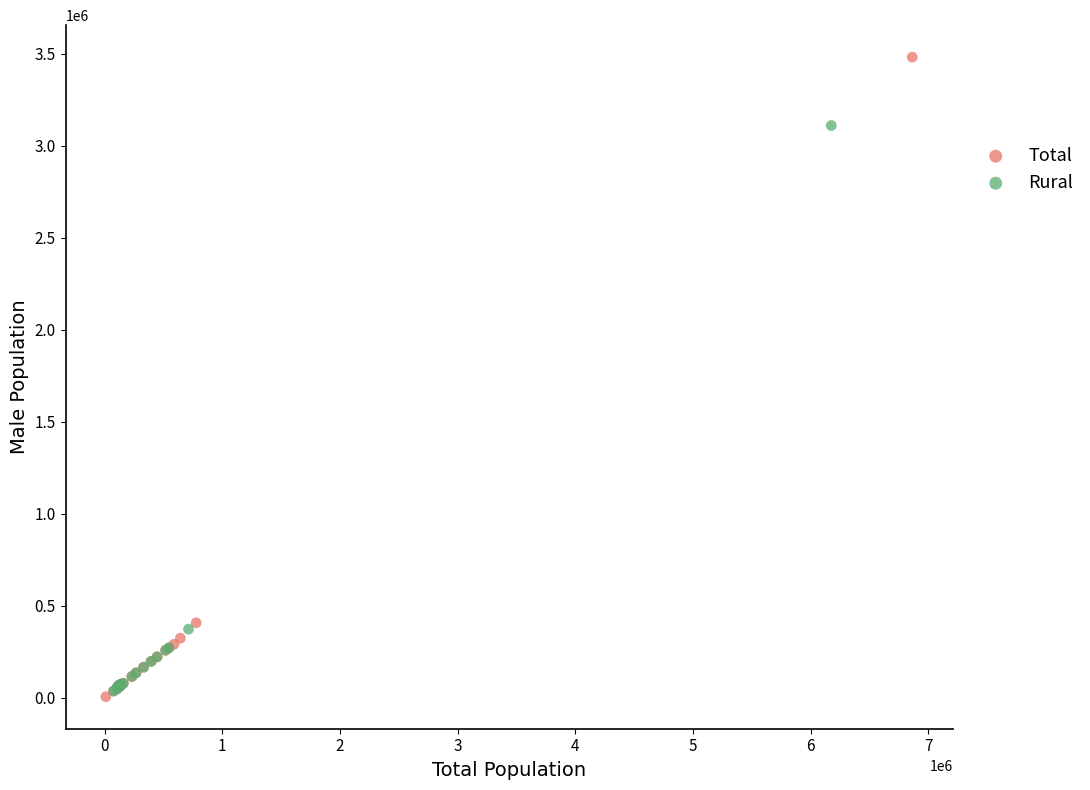

Which series has the largest Y range (max minus min)?

Total